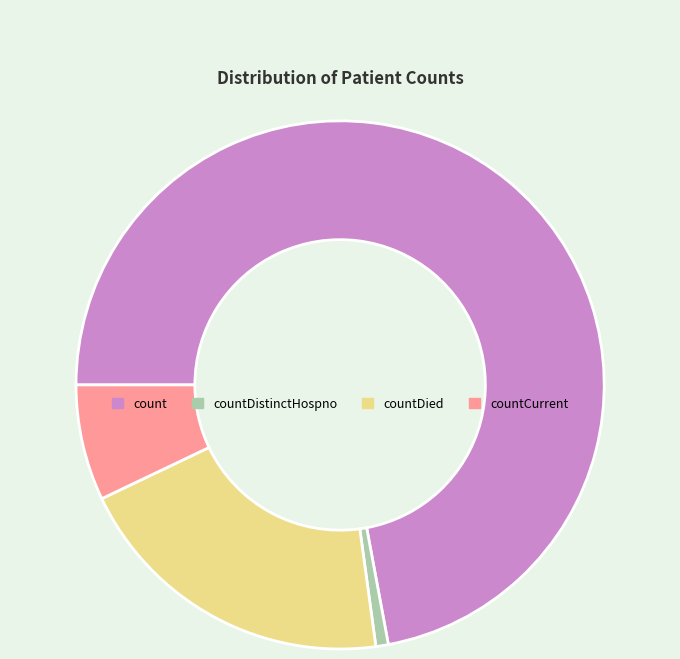

Is there any slice that represents more than half of the pie?

Yes